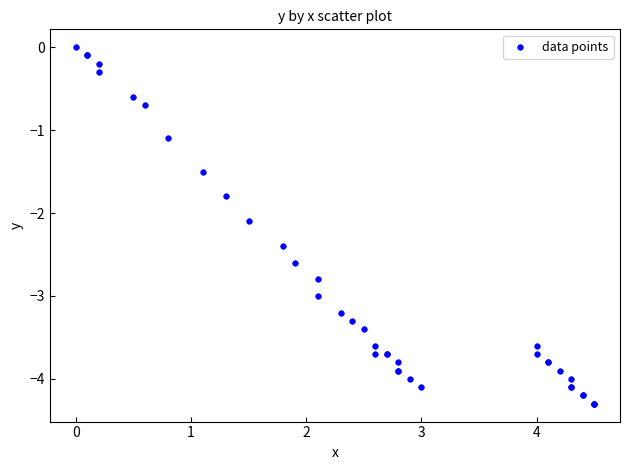

What Y value in the scatter plot is closest to -2?

-2.1